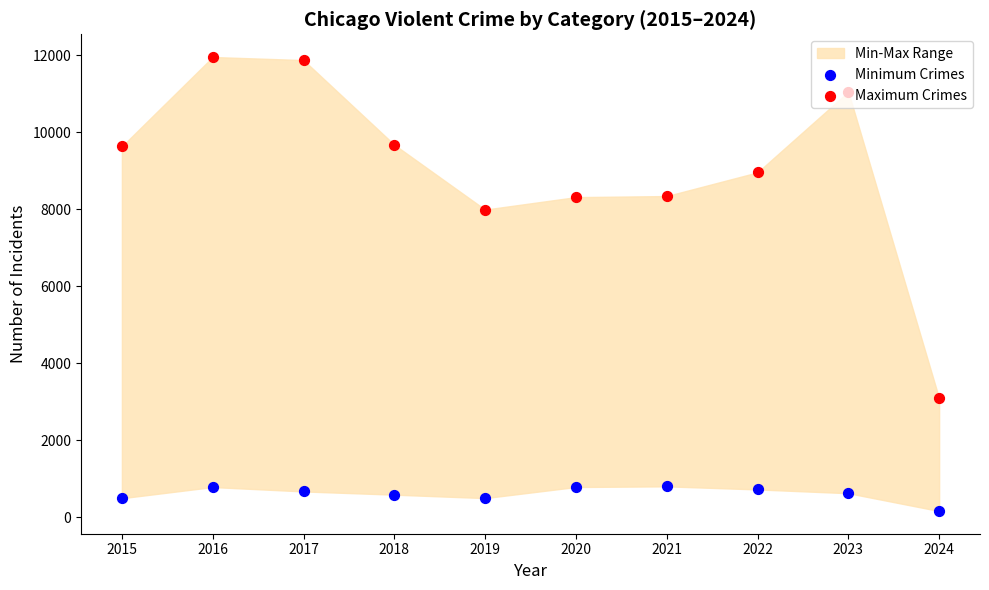

Is the value of Minimum Crimes at 2020 greater than the value of Maximum Crimes at 2016?

No